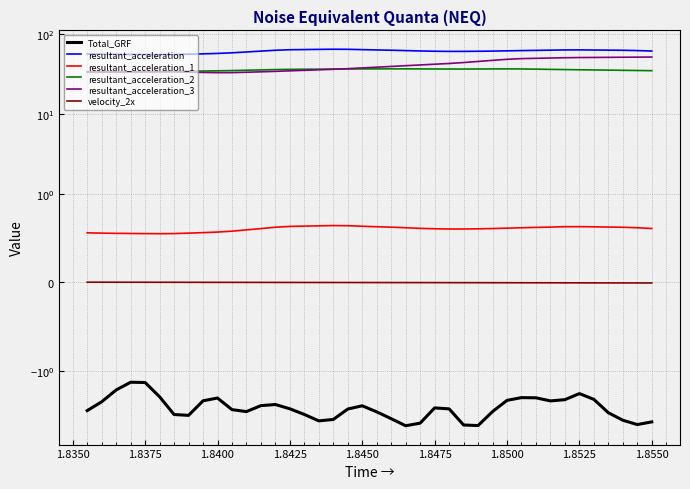

True or false: resultant_acceleration_1 has a value of 0.8 at 1.8450.

False